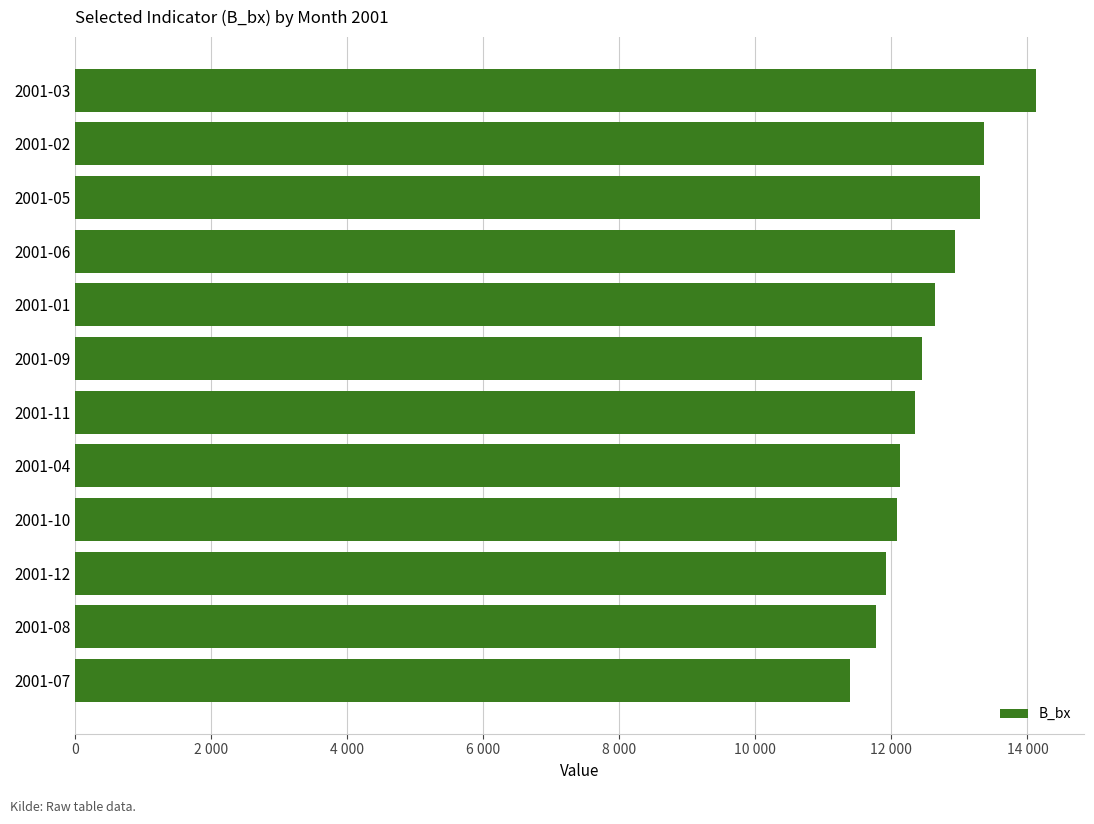

Does the chart contain any negative values?

No